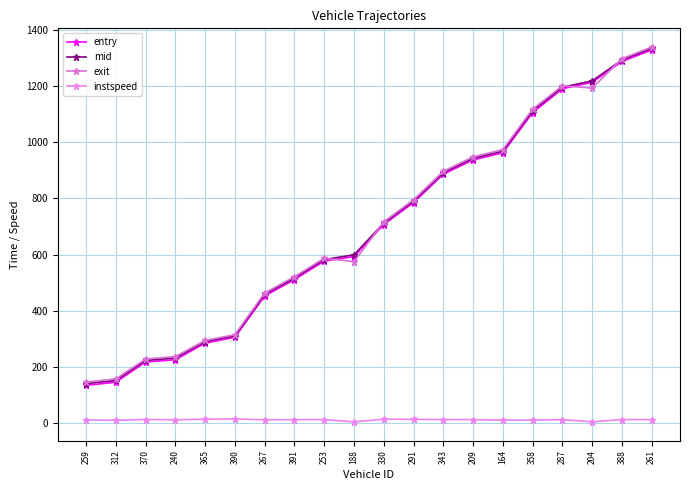

Reading right to left, extract all data points from this chart.

entry: 1328.0	1287.0	1213.0	1190.0	1105.0	962.0	937.0	886.0	785.0	707.0	593.0	577.0	511.0	453.0	306.0	285.0	226.0	218.0	146.0	135.0
mid: 1333.5	1292.4	1218.1	1195.6	1111.5	968.0	942.6	891.5	790.3	712.3	599.2	582.4	516.5	458.6	311.0	290.2	232.1	223.5	152.2	141.1
exit: 1338.3	1297.2	1192.5	1200.5	1117.5	973.6	947.8	896.3	794.9	716.7	574.7	587.1	521.4	463.5	315.3	294.6	237.3	228.4	157.9	146.5
instspeed: 13.1	13.3	5.0	12.9	11.4	11.0	12.9	13.2	13.9	14.5	5.0	13.0	12.9	12.3	15.5	14.4	12.3	13.3	10.7	11.7